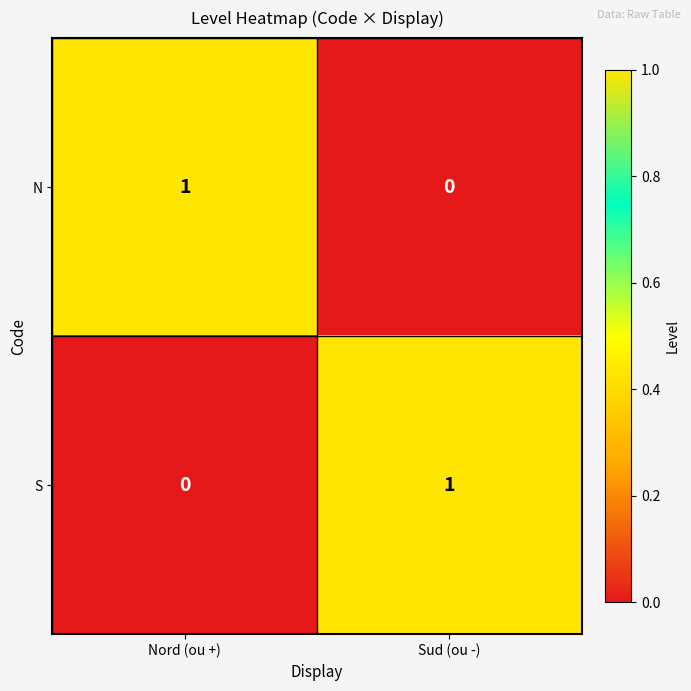

Reading left to right, what are all the values shown in this chart?

N: Nord (ou +)=1	Sud (ou -)=0
S: Nord (ou +)=0	Sud (ou -)=1